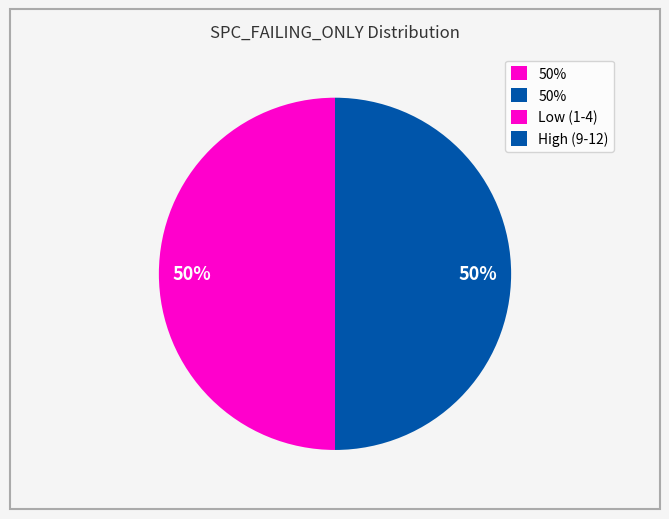

To the nearest percent, what is the average slice percentage?

50%